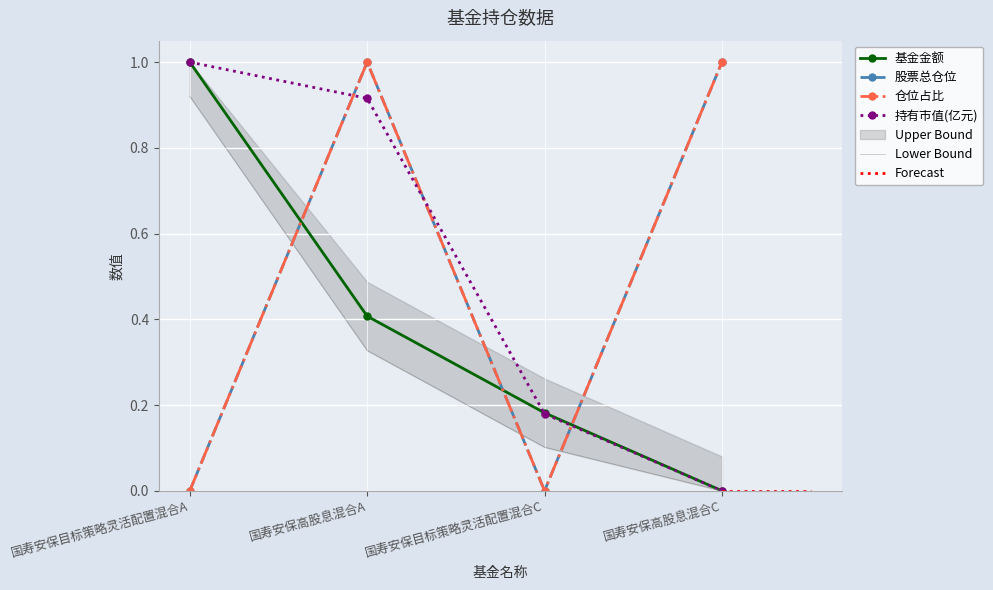

Between 国寿安保高股息混合A and 国寿安保高股息混合C, which is larger?

国寿安保高股息混合A